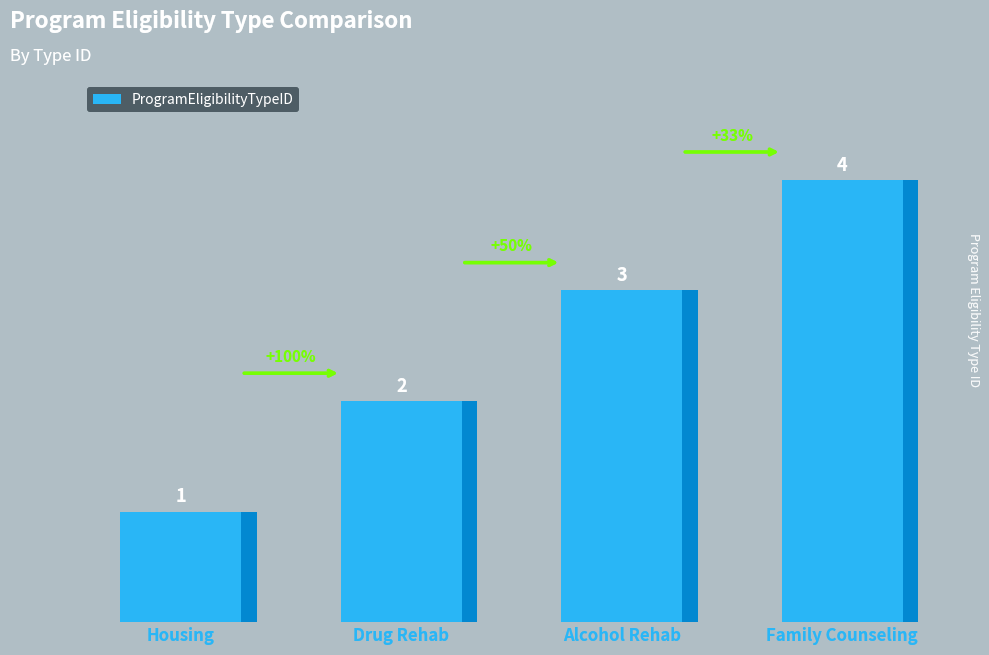

Rank the categories by value from highest to lowest.

Family Counseling, Alcohol Rehab, Drug Rehab, Housing